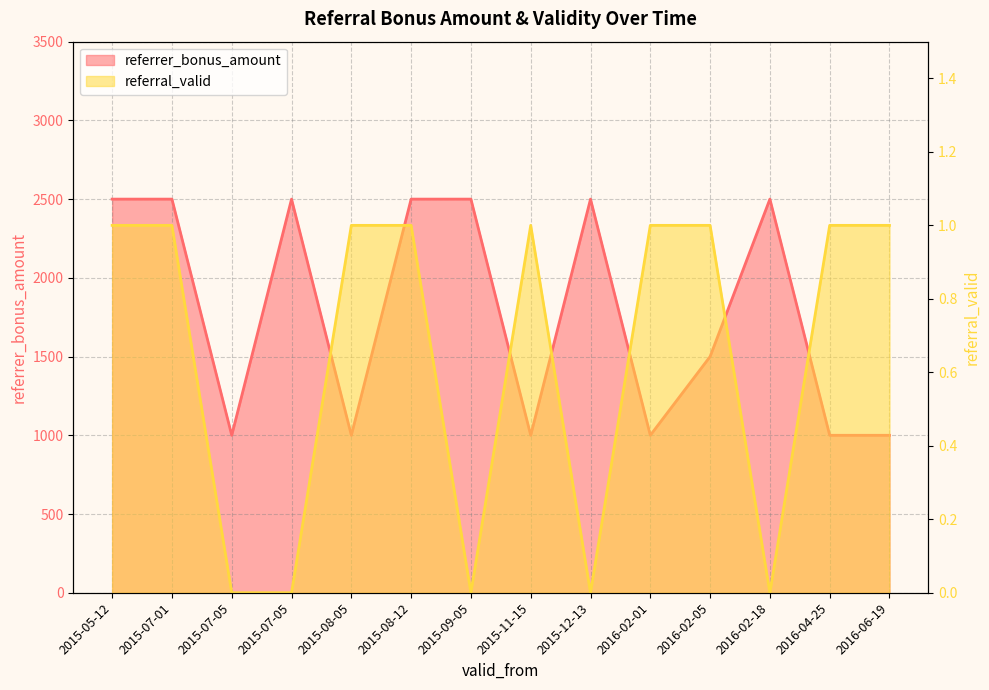

List the series in order of their overall mean, lowest first.

referral_valid, referrer_bonus_amount